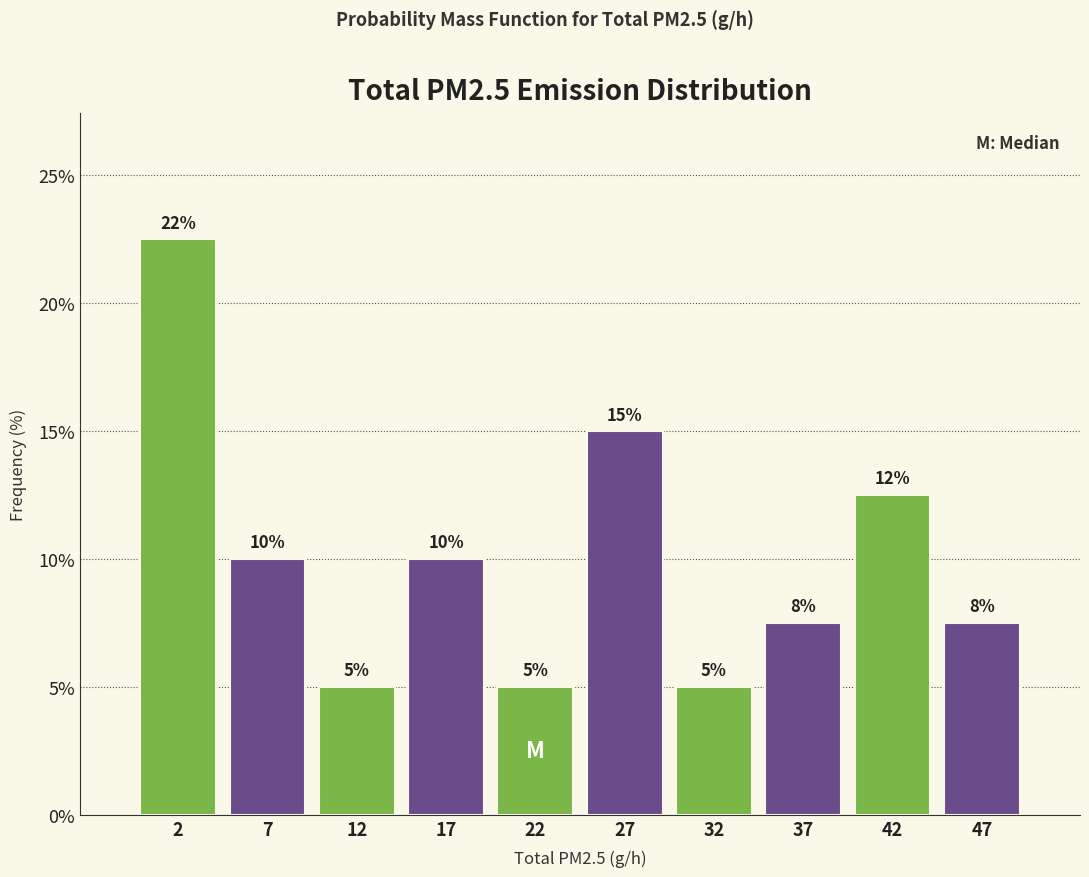

Over which range of the x-axis is the bar tallest?

0 to 5